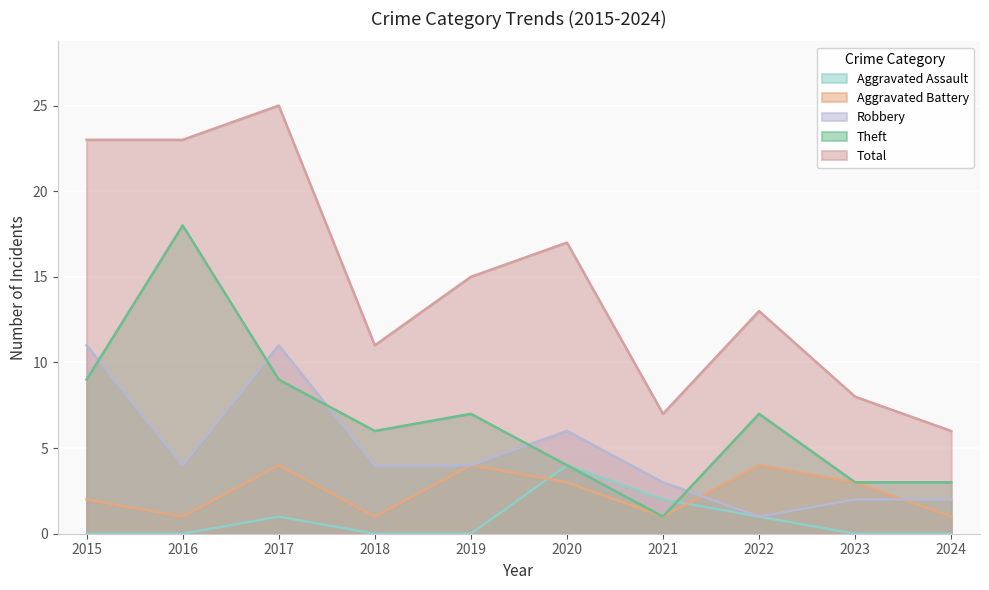

How many values in the Aggravated Battery series exceed 3?

3